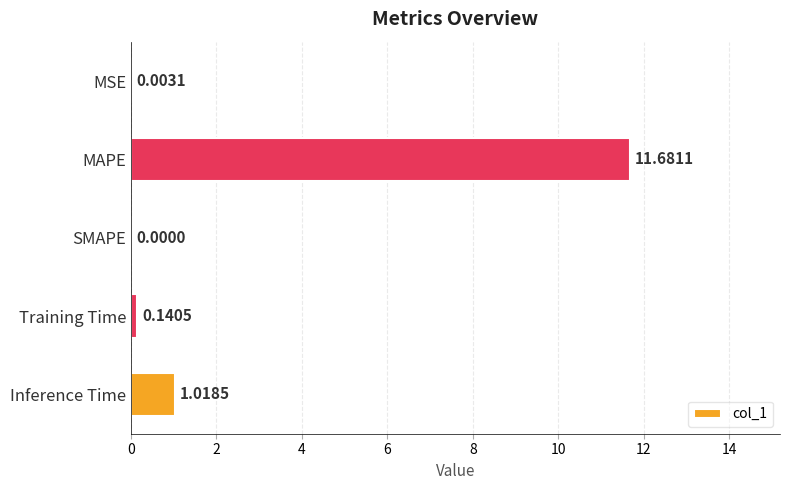

What is the average value?

2.6